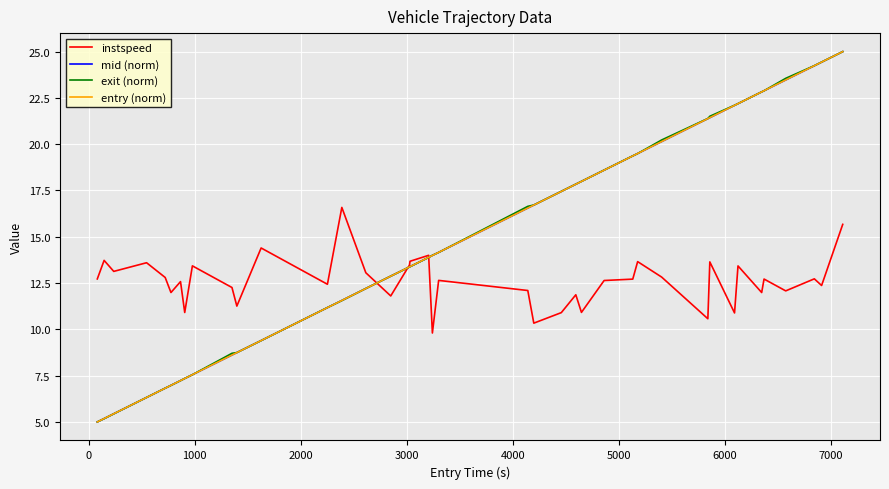

At how many categories does at least one series exceed 21?

10